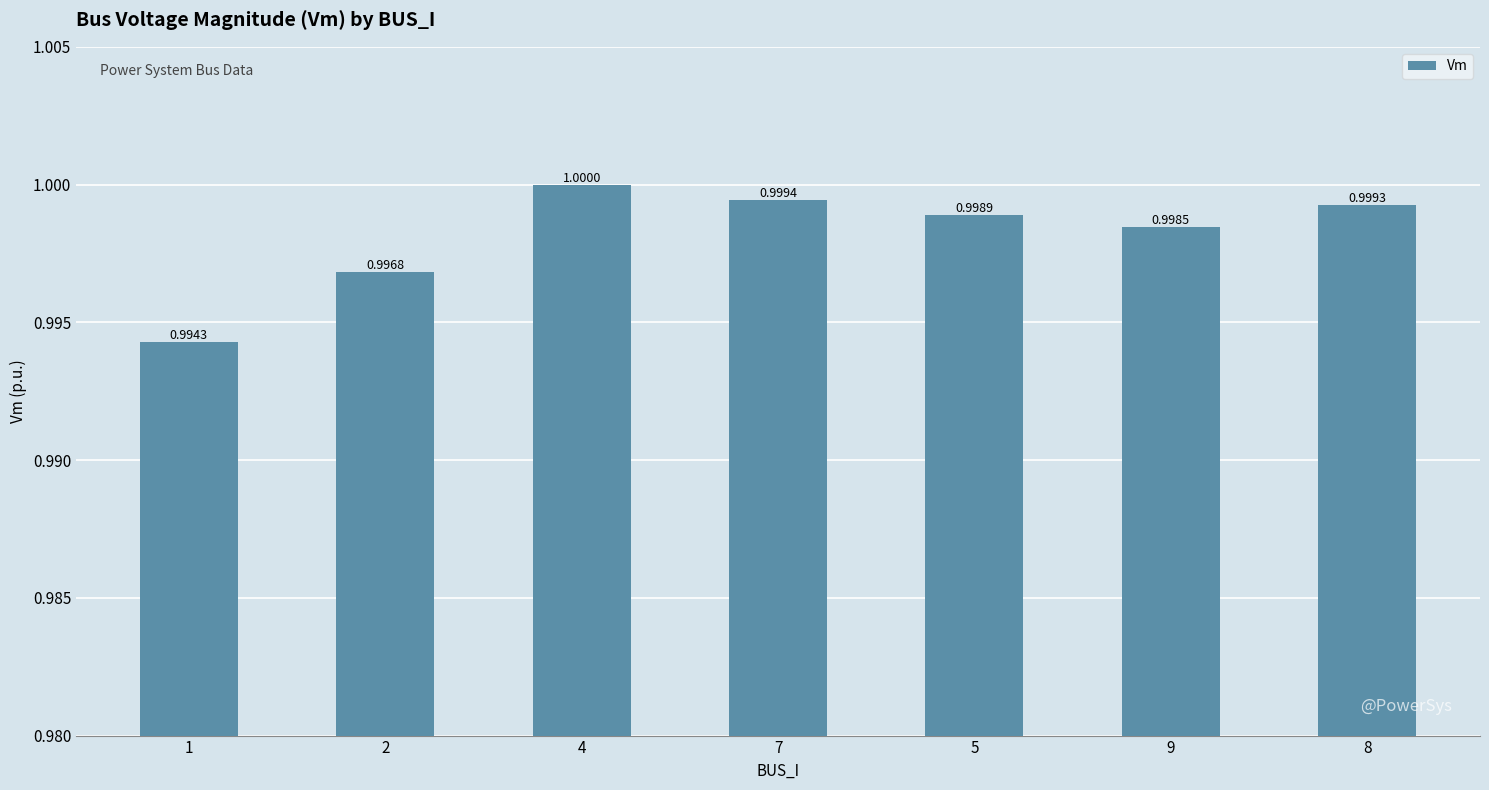

Count the number of data series in this chart.

1